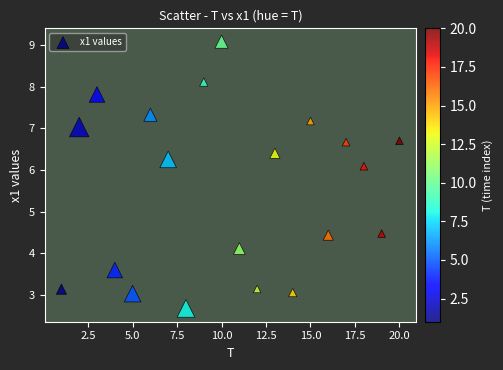

What is the range of Y values (max minus min)?

6.4